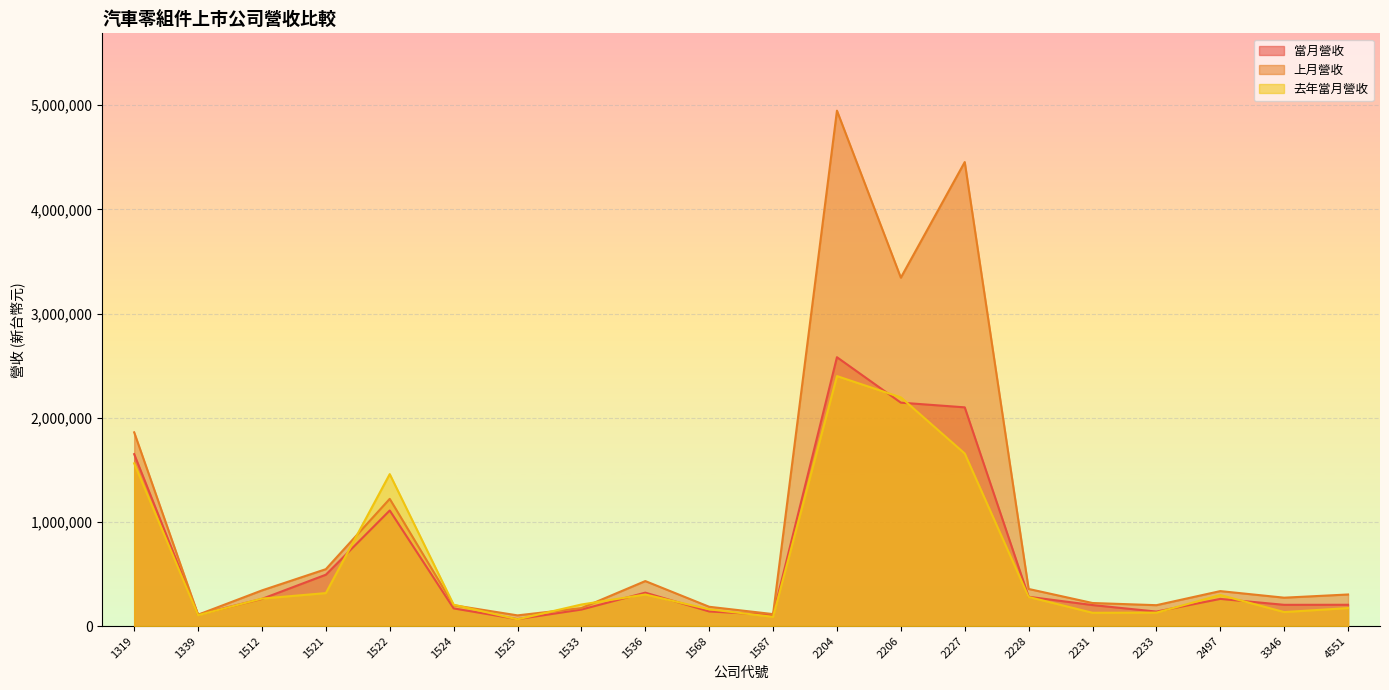

At 1524, list the series in order from smallest to largest.

當月營收, 上月營收, 去年當月營收